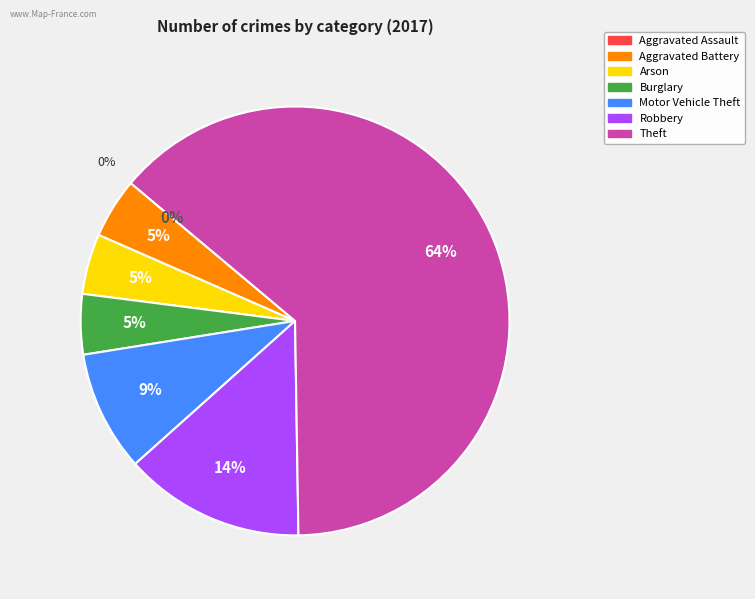

Is the sum of Aggravated Battery and Arson greater than half?

No